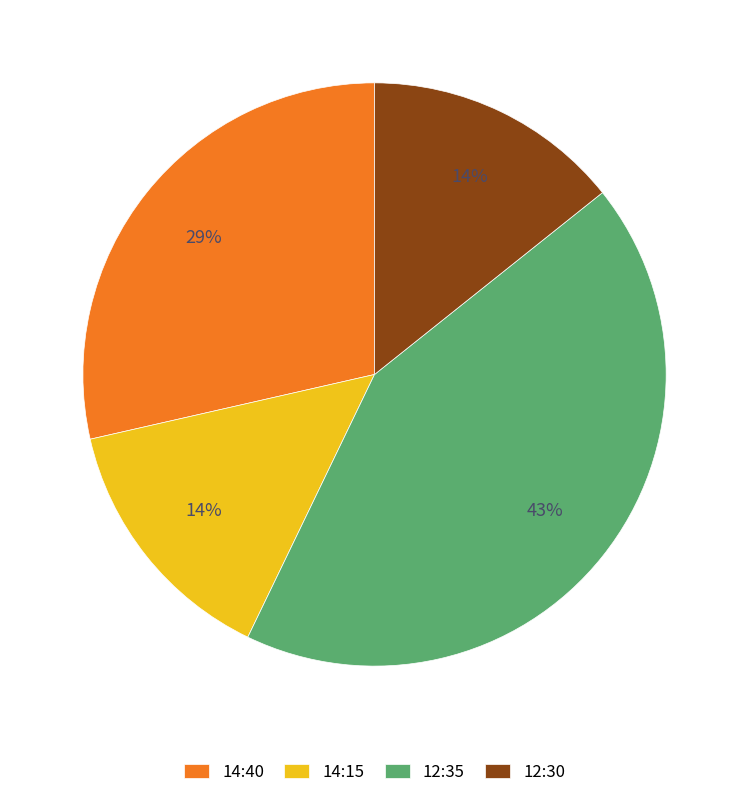

True or false: 14:15 accounts for 9% of the total.

False